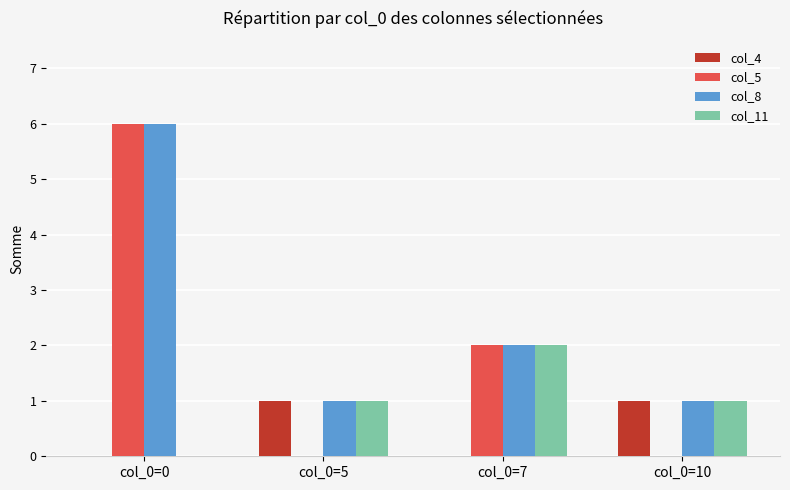

Reading left to right, transcribe all the data shown in this chart.

col_4: 0	1	0	1
col_5: 6	0	2	0
col_8: 6	1	2	1
col_11: 0	1	2	1